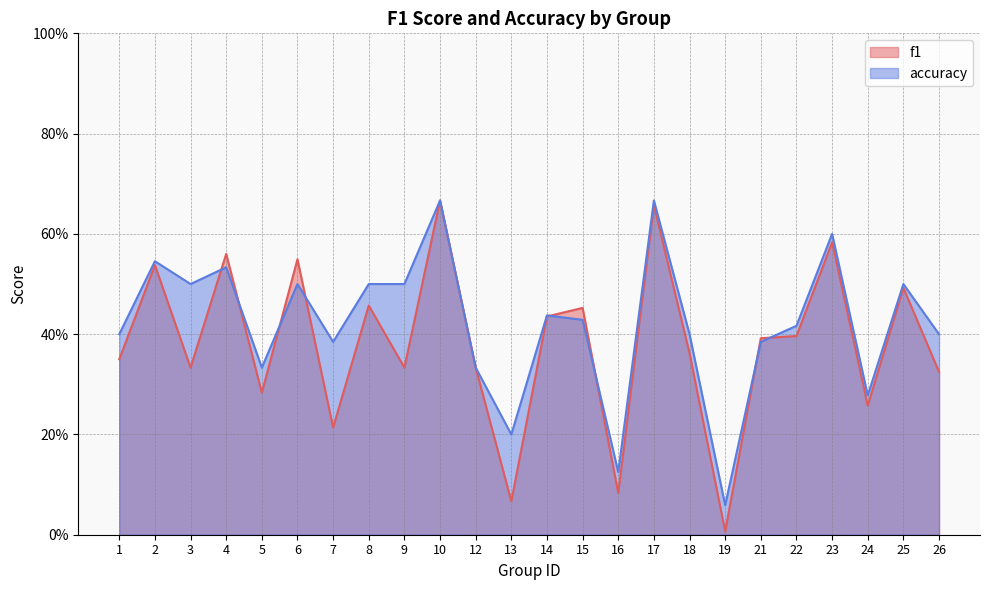

What is the average value of the f1 series?

0.4